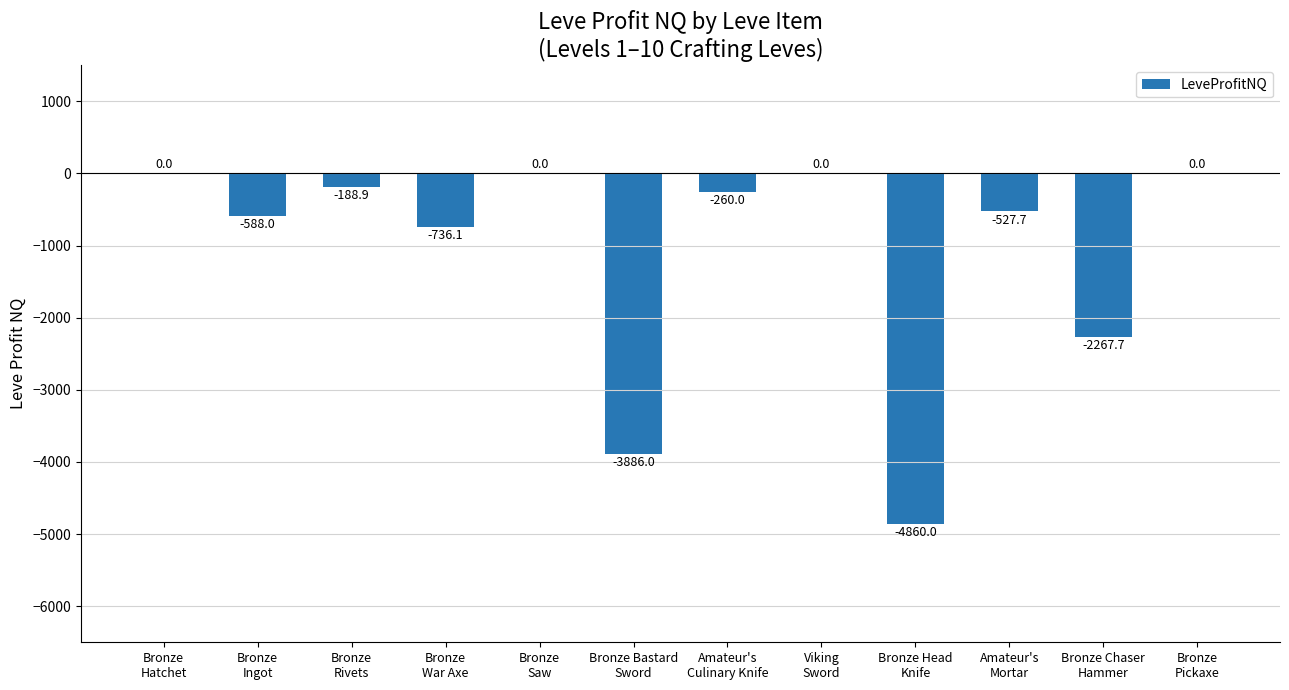

Where is the data nearest to the value -2430?

Bronze Chaser
Hammer